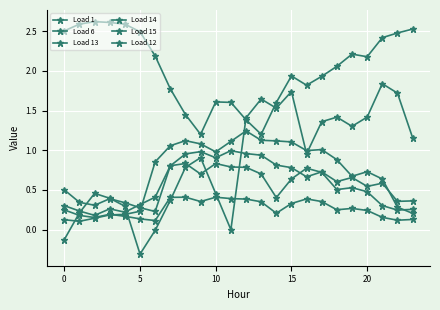

True or false: Load 15 has more than 0 interior local peaks.

True